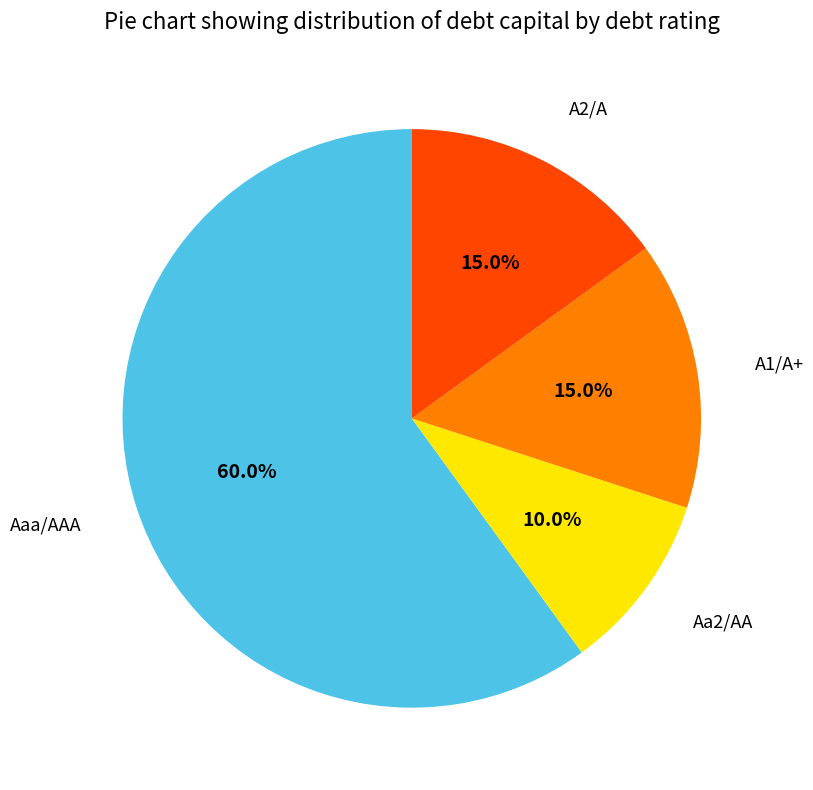

Does any single category account for the majority?

Yes